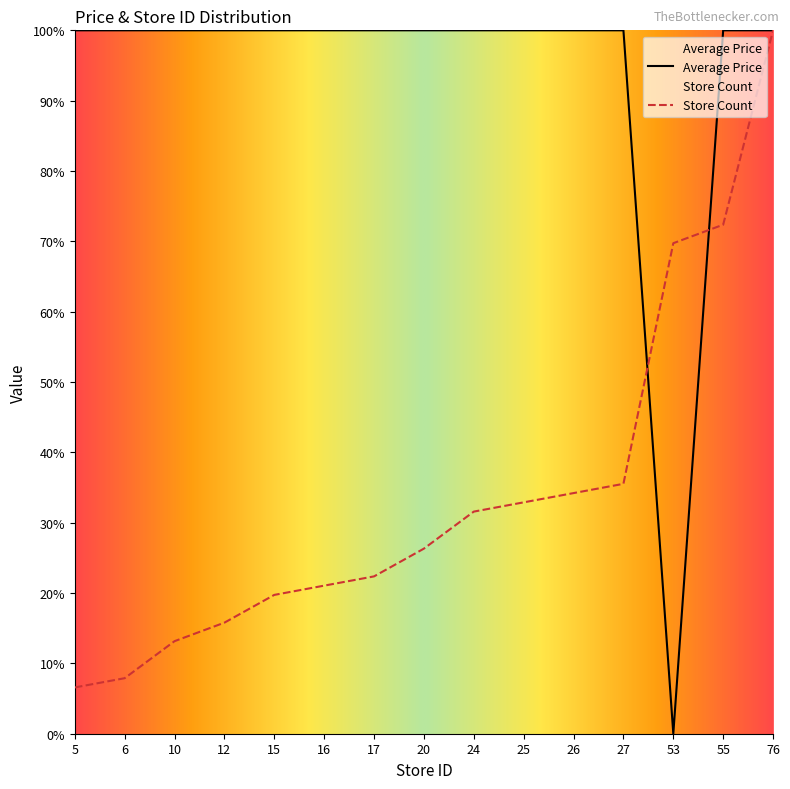

What is the difference between the maximum and minimum values in the Store Count series?

93.4